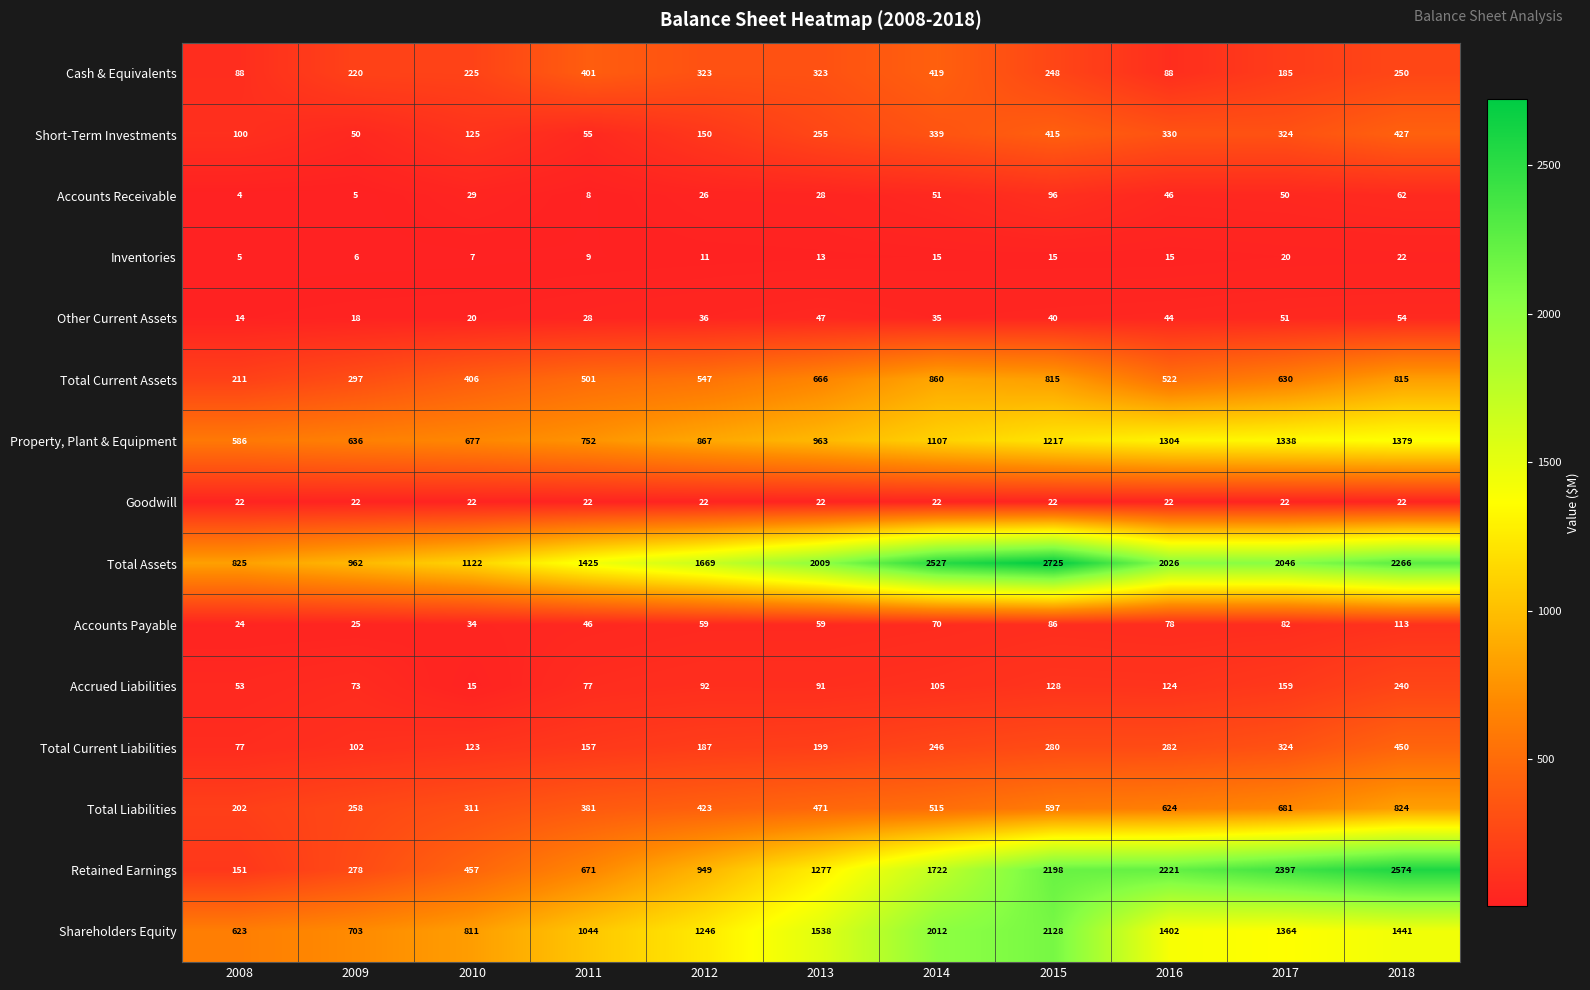

What value does the Total Assets series have at 2009, to the nearest 50?

950